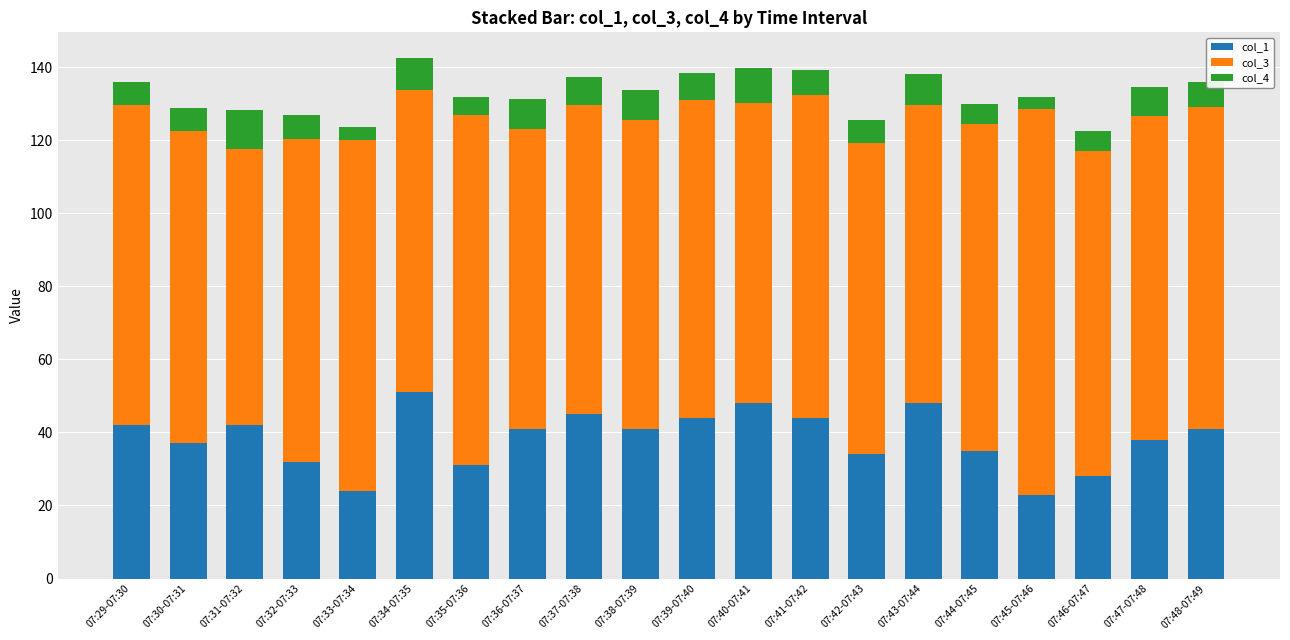

What is the lowest value of the col_1 series?

23.0